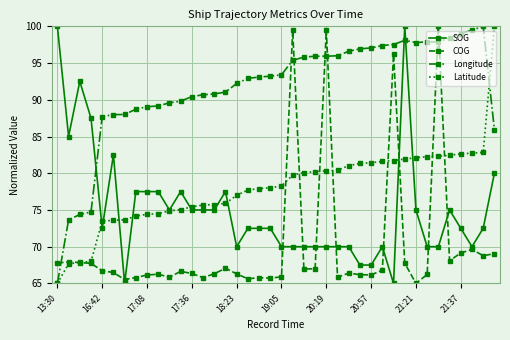

At how many categories does at least one series exceed 72?

40